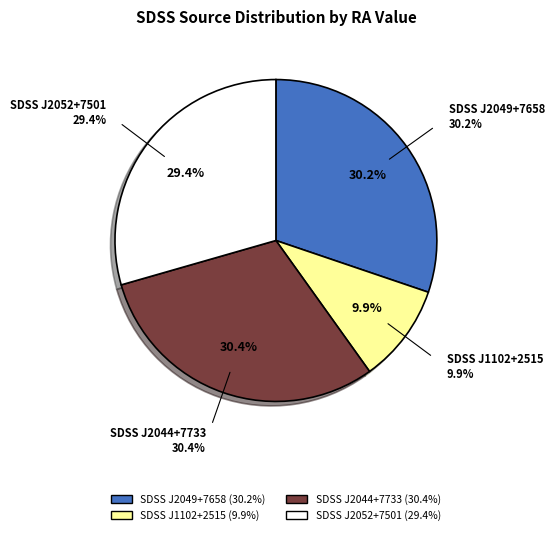

Which slice is the largest?

SDSS J204438.65+773322.9